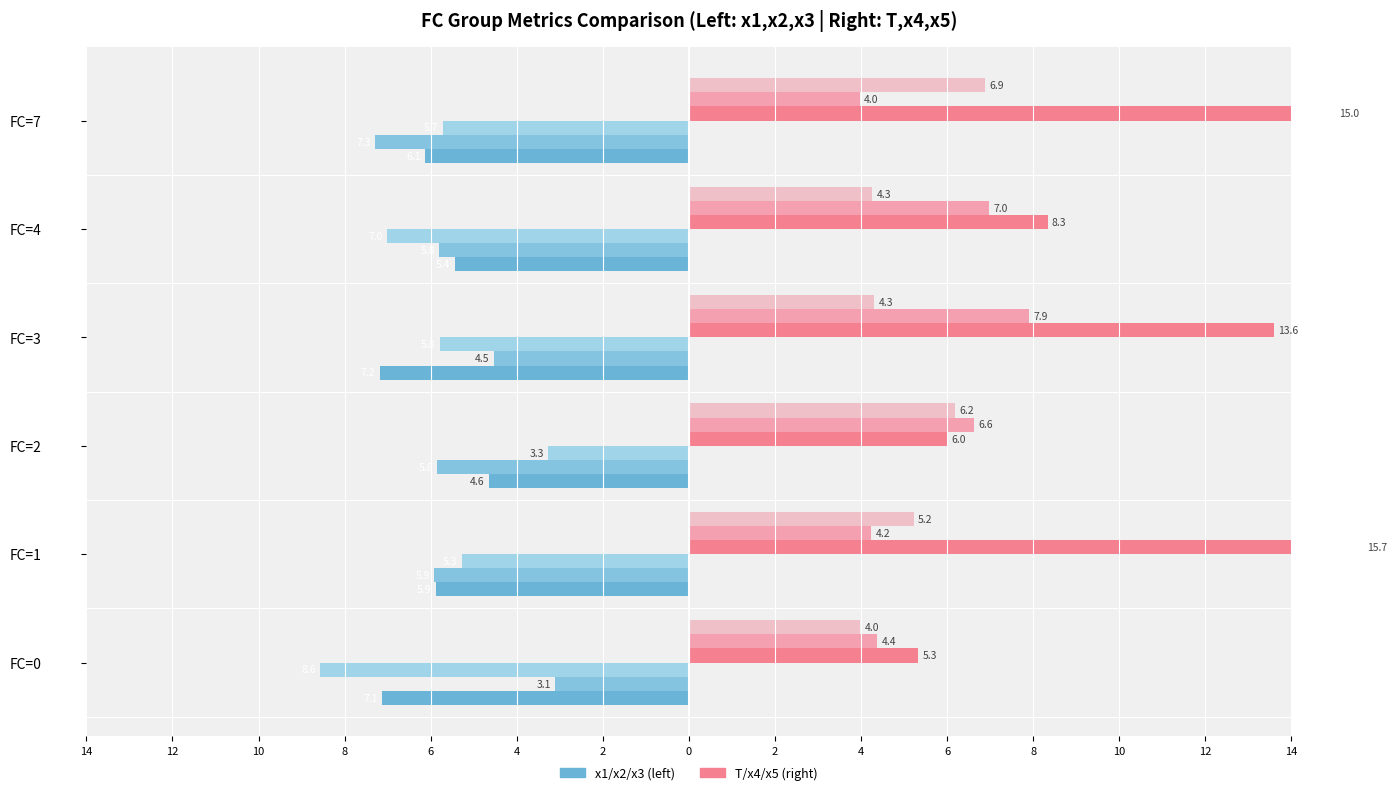

Which series has the largest total across all categories?

T